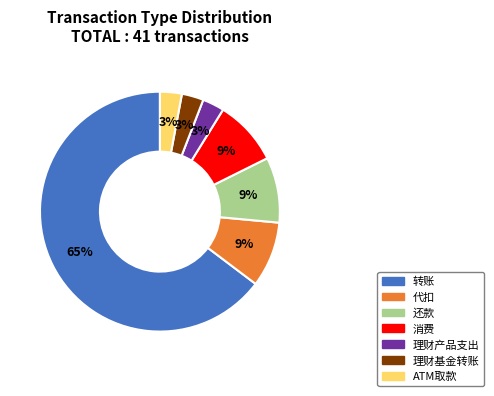

True or false: 代扣 accounts for 9% of the total.

True